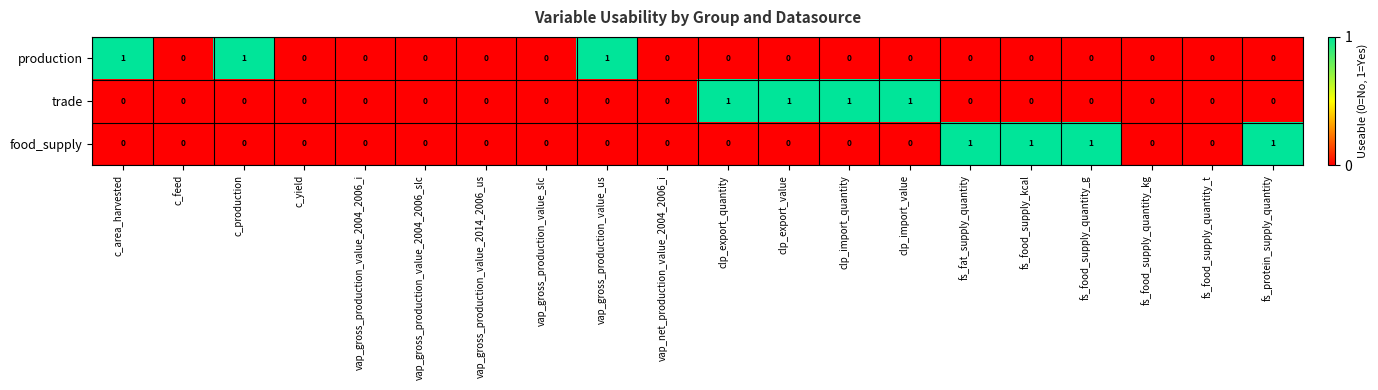

Count the trade values in the range 0 to 1.

20